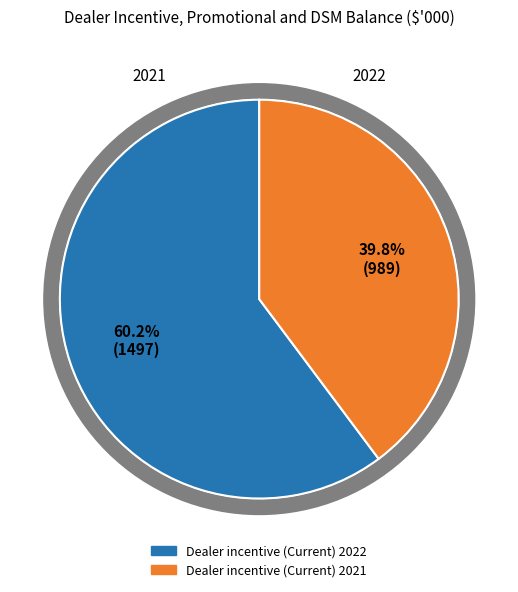

What is the total percentage of Dealer incentive (Current) 2021 and Dealer incentive (Current) 2022?

100.0%